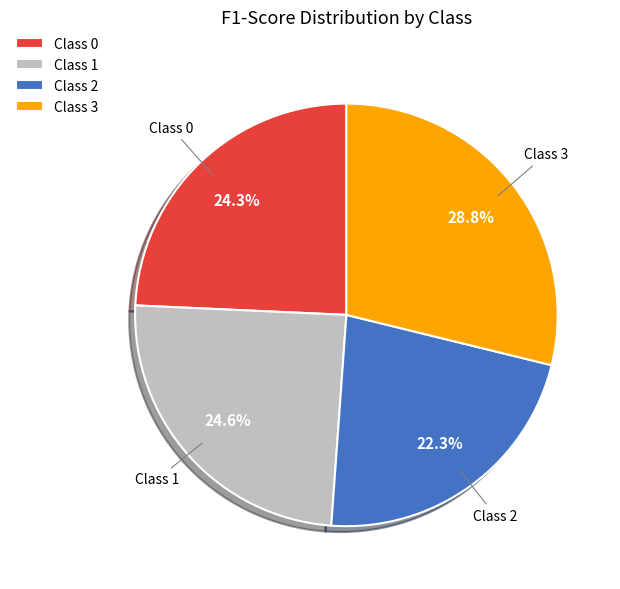

What percentage is NOT represented by Class 2?

77.7%